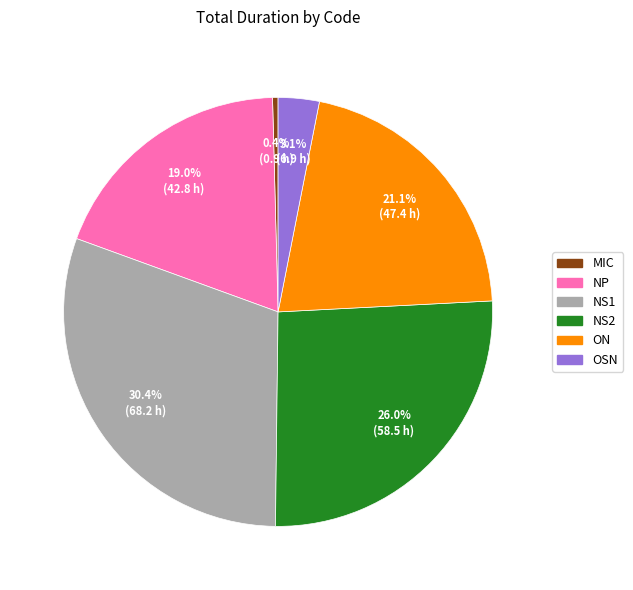

Does any single category account for the majority?

No